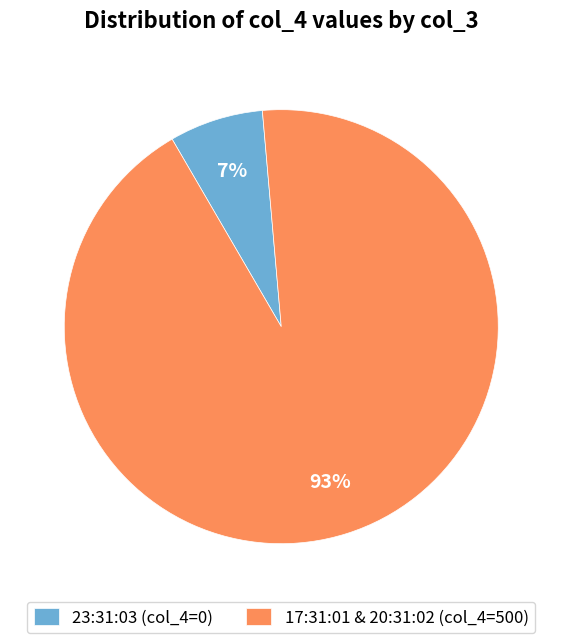

Is there a majority slice in this chart?

Yes